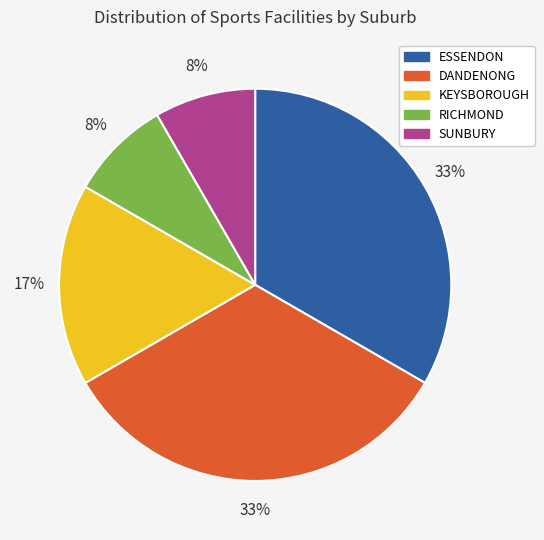

Is there a majority slice in this chart?

No